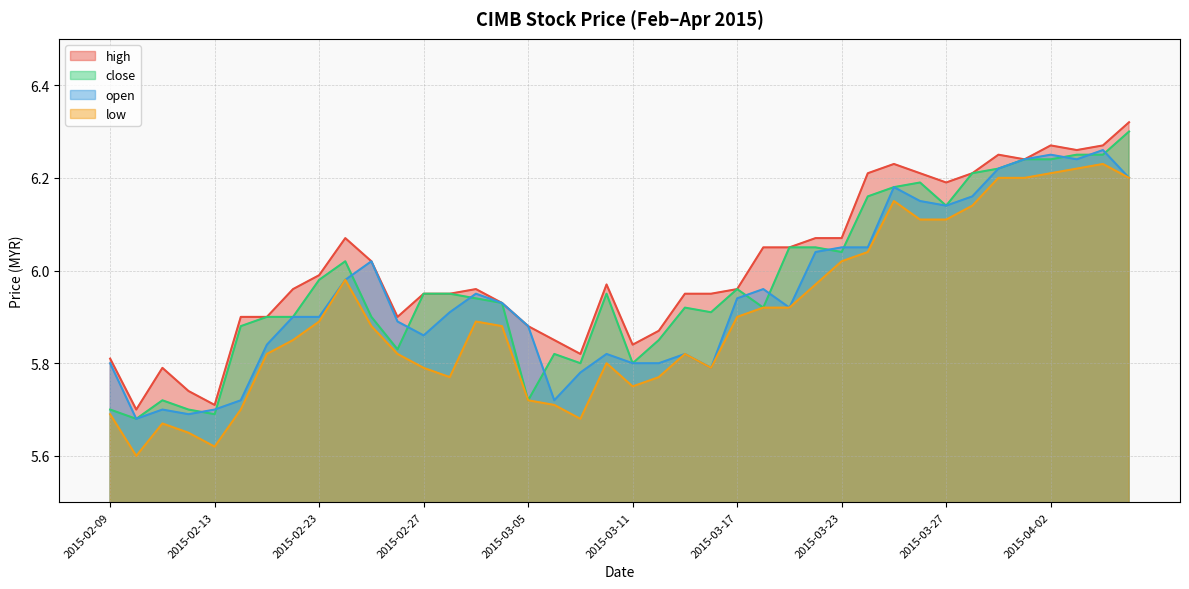

At how many categories does at least one series exceed 5?

40